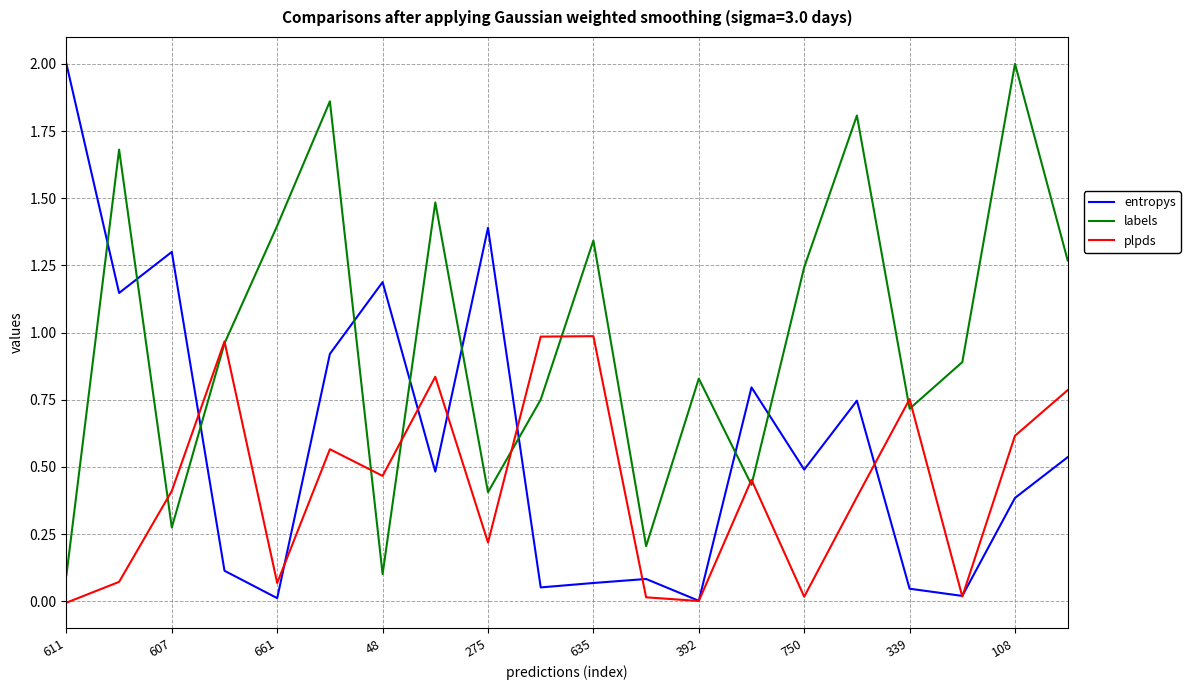

What is the sum of all plpds values?

8.6